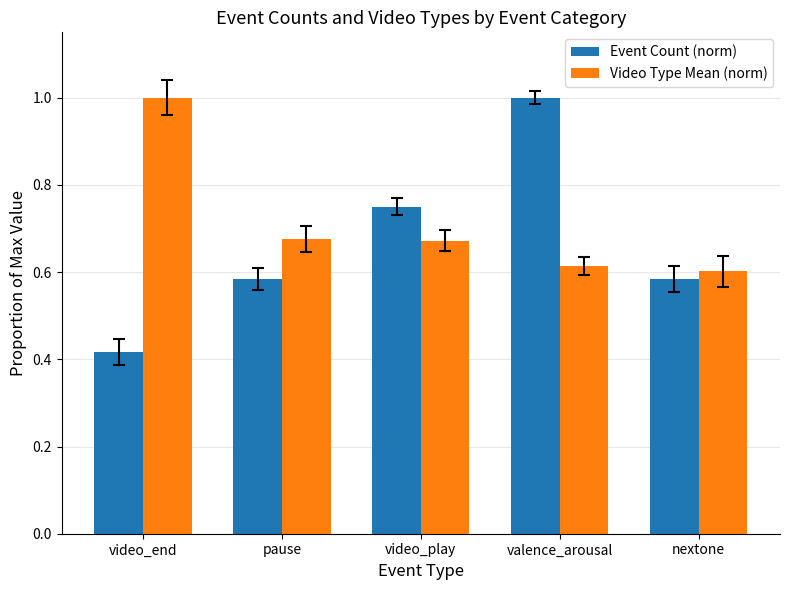

Which series has the widest spread of values?

Event Count (norm)